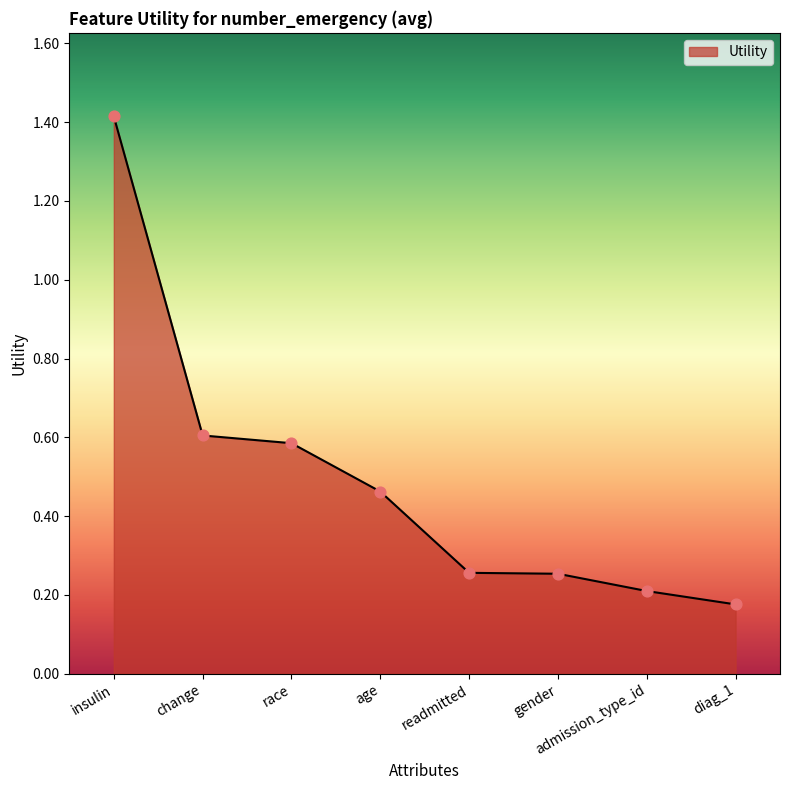

Which has a higher value, race or readmitted?

race